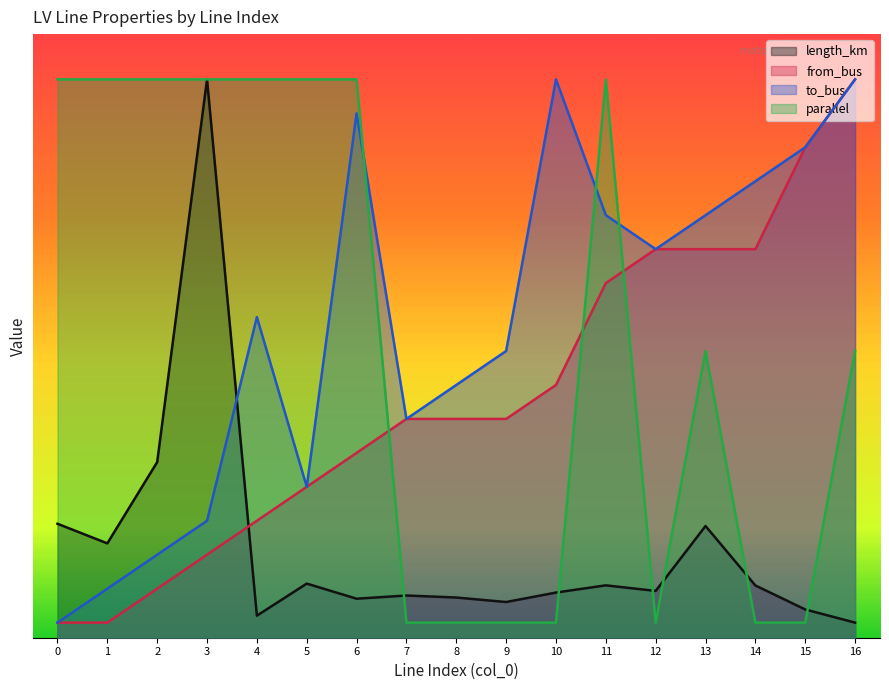

Reading left to right, list all the values displayed in this chart.

length_km: 3.8	3.1	5.8	18.5	0.7	1.8	1.3	1.4	1.3	1.2	1.5	1.7	1.6	3.7	1.7	0.9	0.5
from_bus: 0.5	0.5	1.6	2.7	3.9	5.0	6.1	7.2	7.2	7.2	8.4	11.7	12.9	12.9	12.9	16.2	18.5
to_bus: 0.5	1.6	2.7	3.9	10.6	5.0	17.4	7.2	8.4	9.5	18.5	14.0	12.9	14.0	15.1	16.2	18.5
parallel: 18.5	18.5	18.5	18.5	18.5	18.5	18.5	0.5	0.5	0.5	0.5	18.5	0.5	9.5	0.5	0.5	9.5